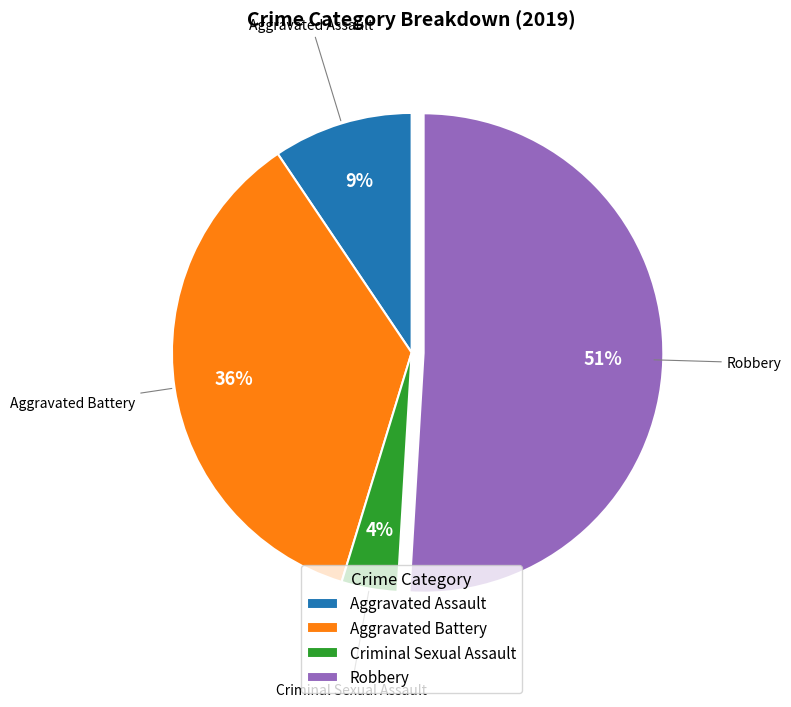

Which category accounts for the majority?

Robbery